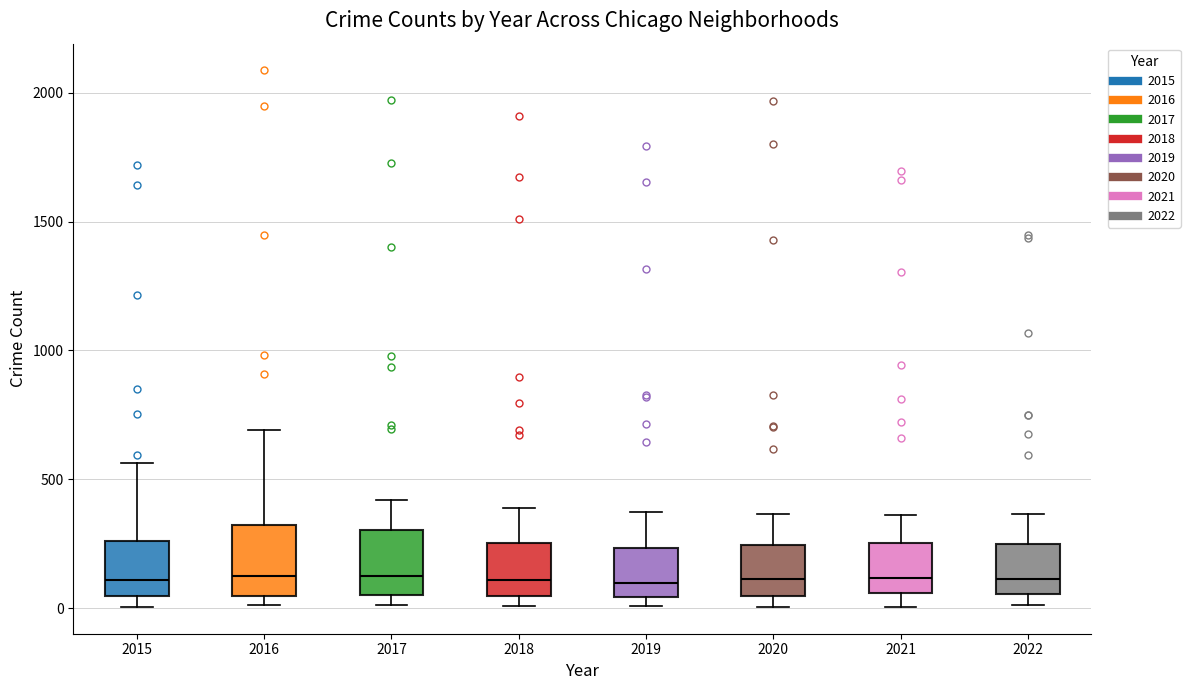

Reading left to right, read every box against the y-axis: the position of its median line, the range the box covers, and the ends of its whiskers. The values are not printed on the chart, so give them approximately, as read against the axis.

2015: median 100, box 50 to 250, whiskers 0 to 550
2016: median 150, box 50 to 300, whiskers 0 to 700
2017: median 100, box 50 to 300, whiskers 0 to 400
2018: median 100, box 50 to 250, whiskers 0 to 400
2019: median 100, box 50 to 250, whiskers 0 to 400
2020: median 100, box 50 to 250, whiskers 0 to 350
2021: median 100, box 50 to 250, whiskers 0 to 350
2022: median 100, box 50 to 250, whiskers 0 to 350